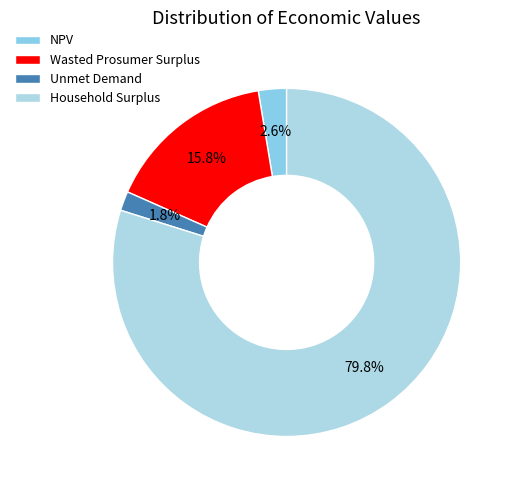

Which slice represents more than half of the pie?

Household Surplus